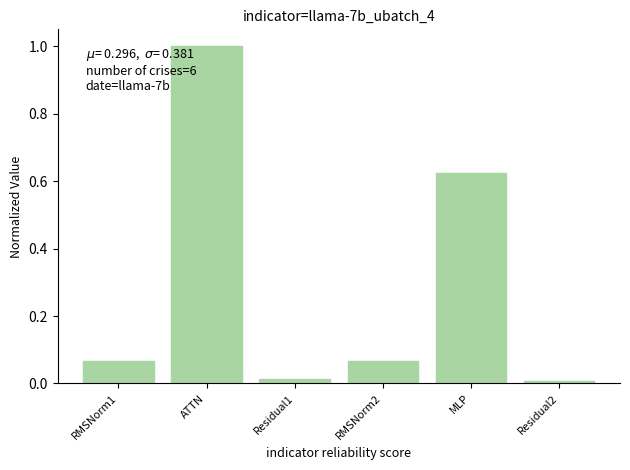

What position from the left is MLP?

5